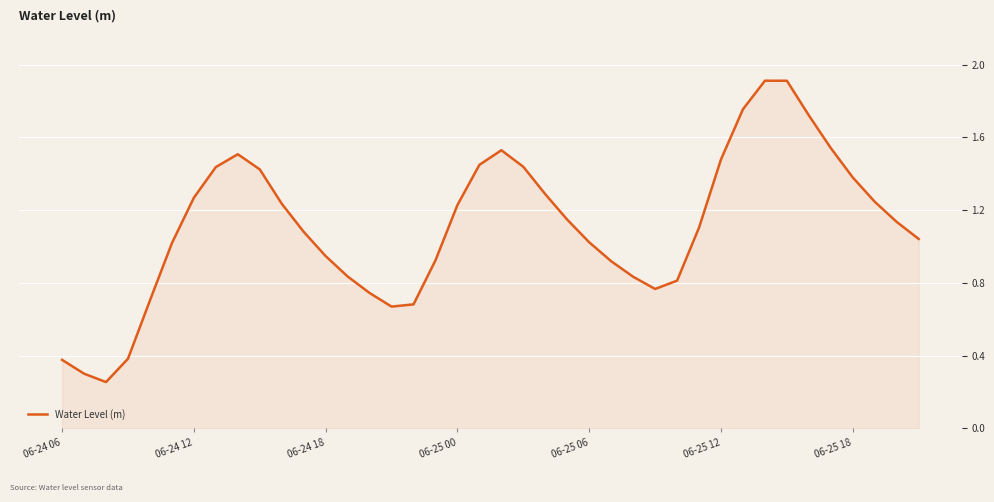

What is the difference between the maximum and minimum values?

1.7